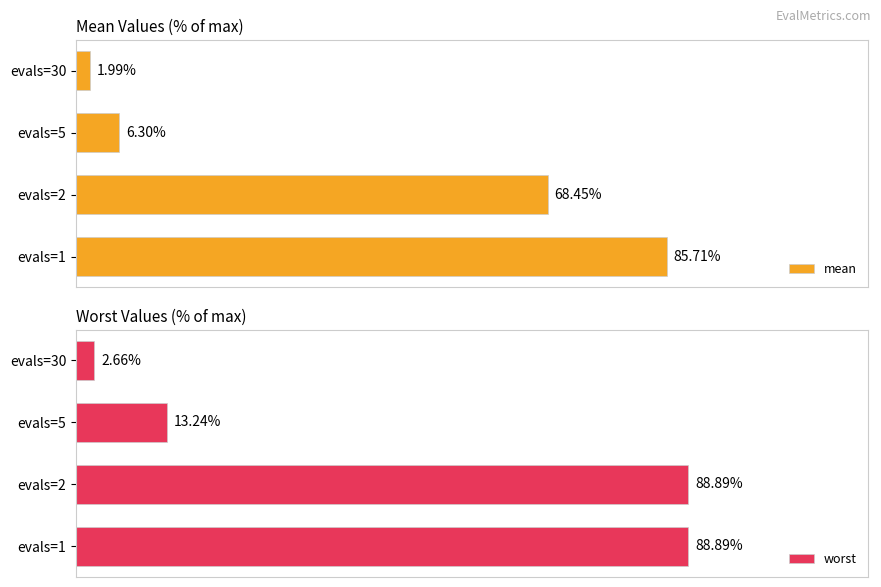

List the labels in order of mean value, smallest first.

evals=30, evals=5, evals=2, evals=1